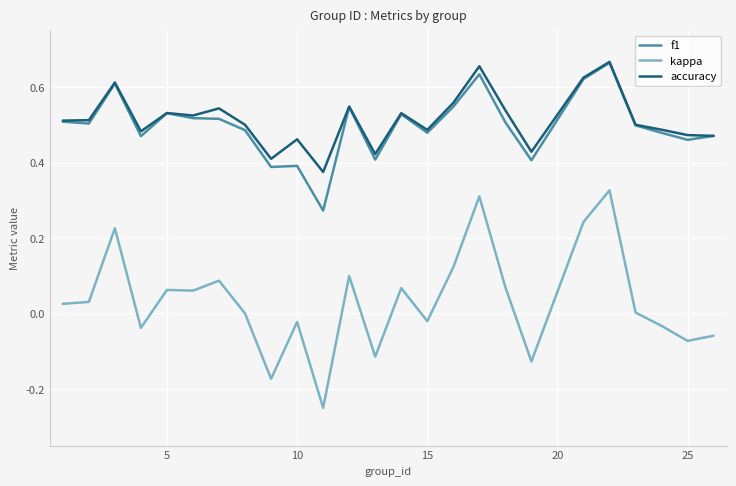

True or false: kappa and f1 intersect in this chart.

False